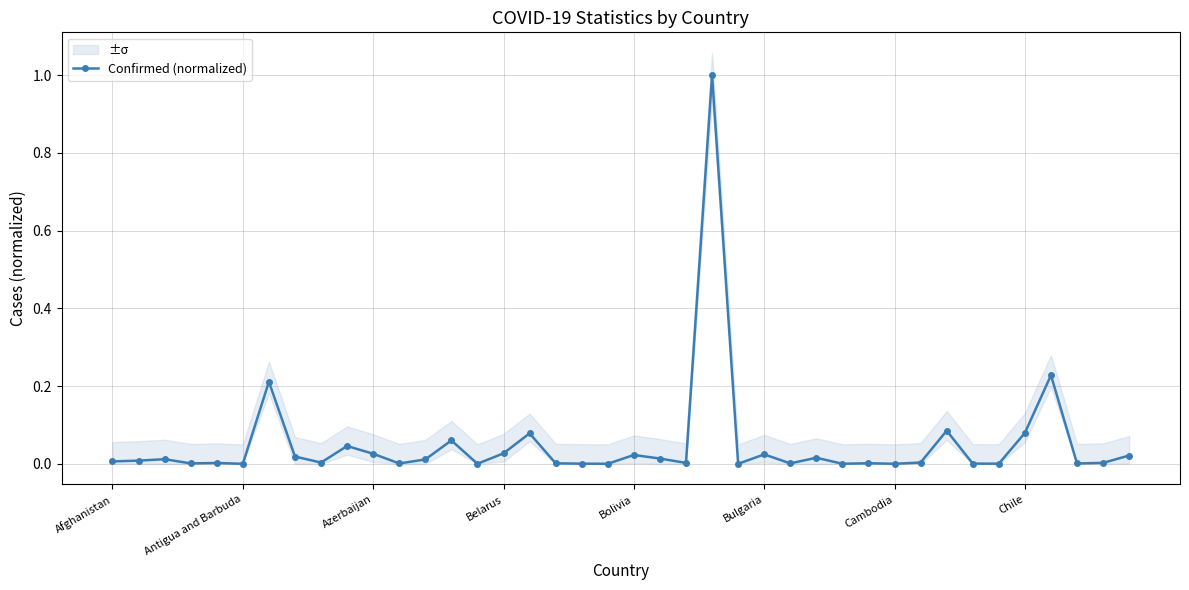

Count the number of categories in the chart.

40